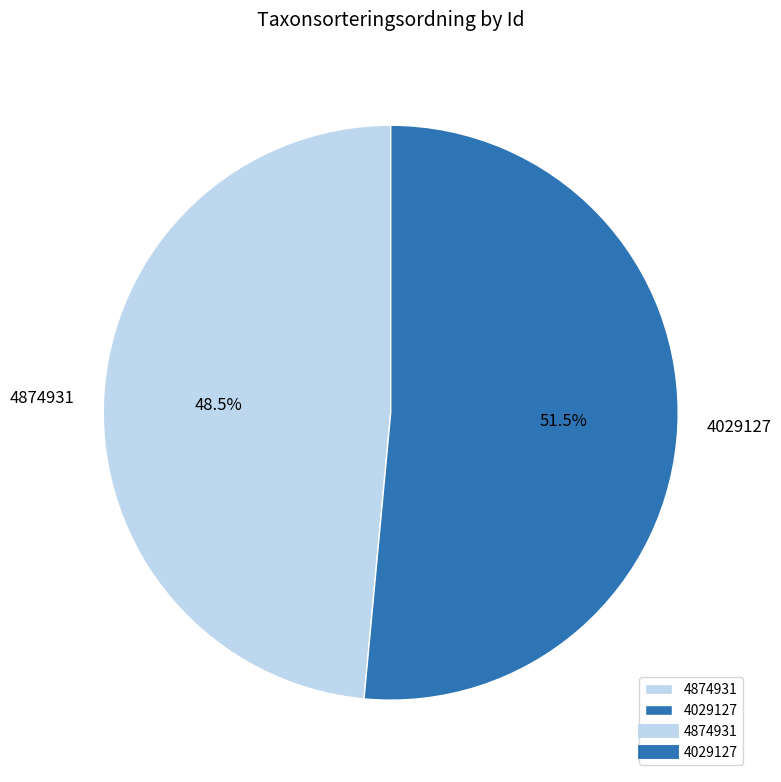

Which slice is the largest?

4029127